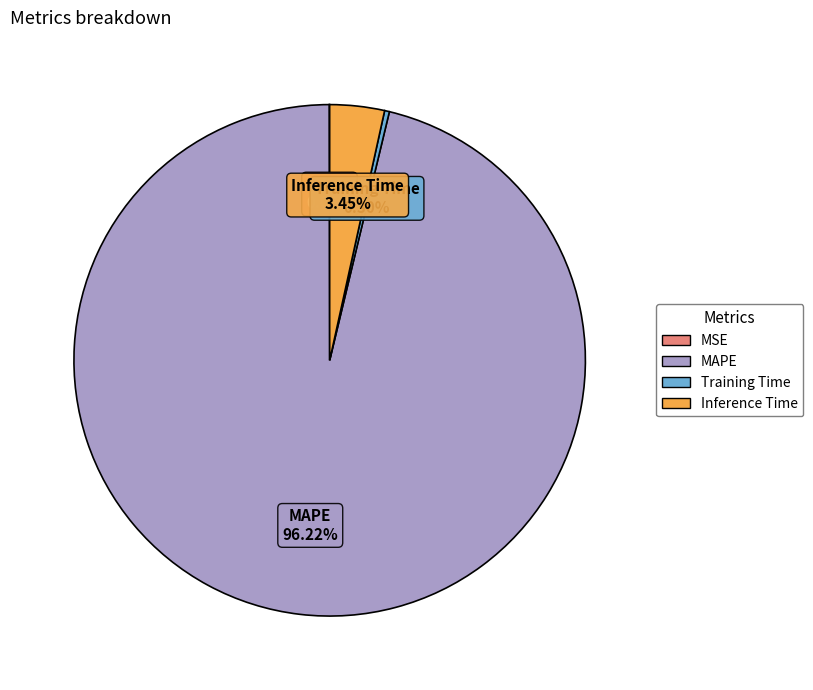

Is the sum of Training Time and Inference Time greater than half?

No